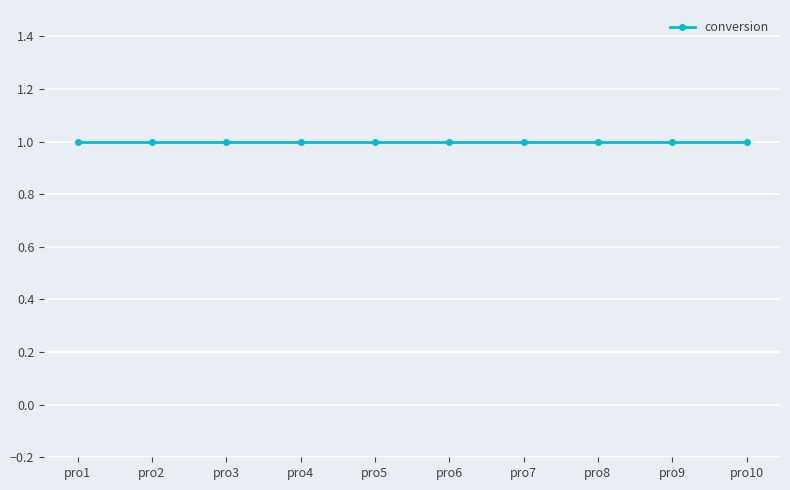

The eff series shows 1 at pro6. True or false?

True